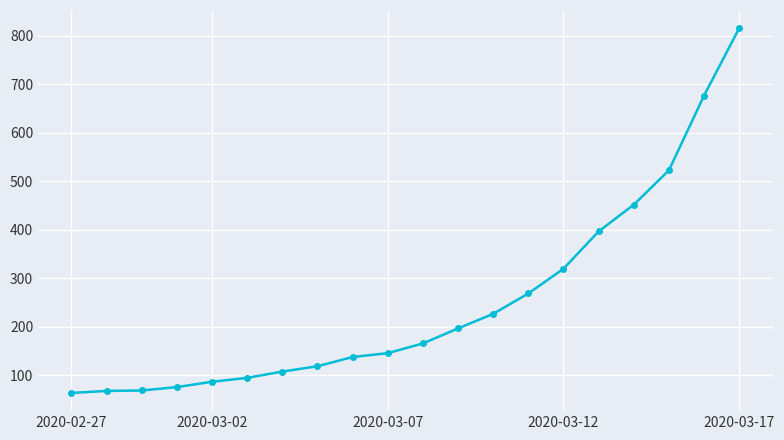

What is the difference between the maximum and second lowest values?

748